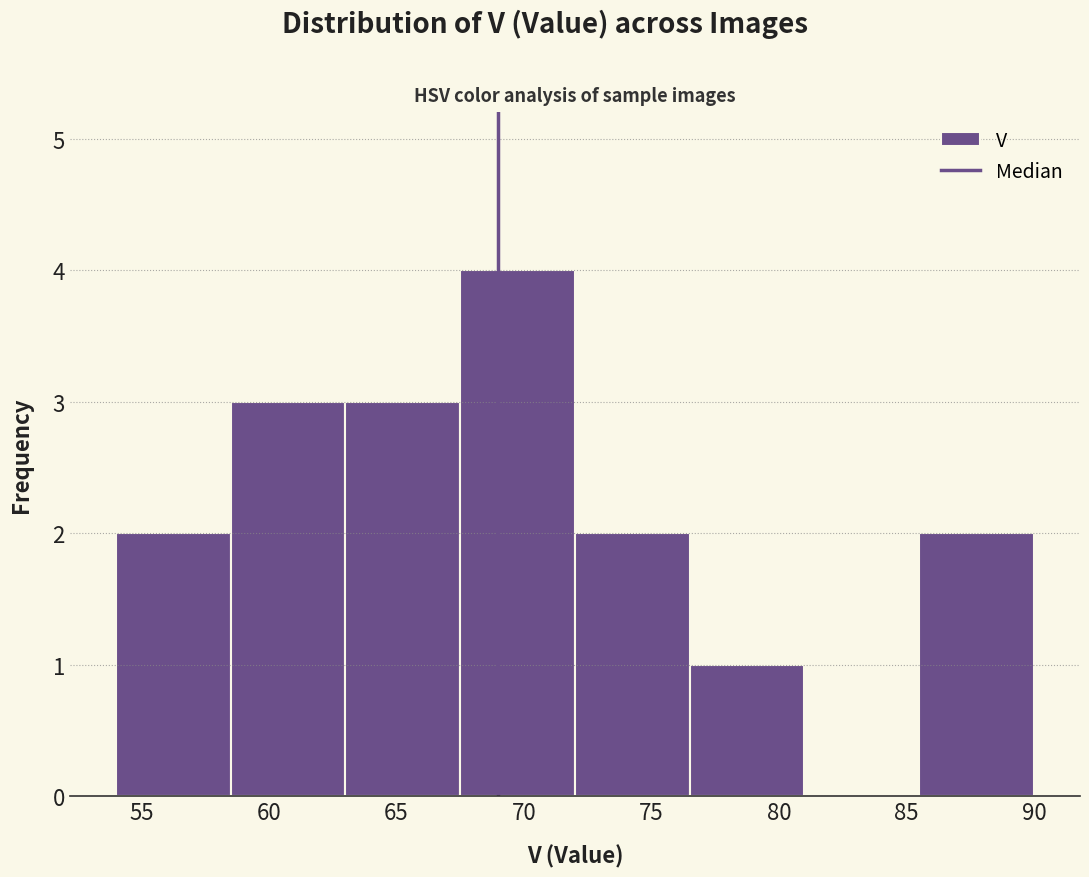

Reading left to right, list every bar in this chart as the range it spans on the x-axis followed by its height. The values are not printed on the chart, so give them approximately, as read against the axis.

54.0 to 58.5: 2
58.5 to 63.0: 3
63.0 to 67.5: 3
67.5 to 72.0: 4
72.0 to 76.5: 2
76.5 to 81.0: 1
81.0 to 85.5: 0
85.5 to 90.0: 2